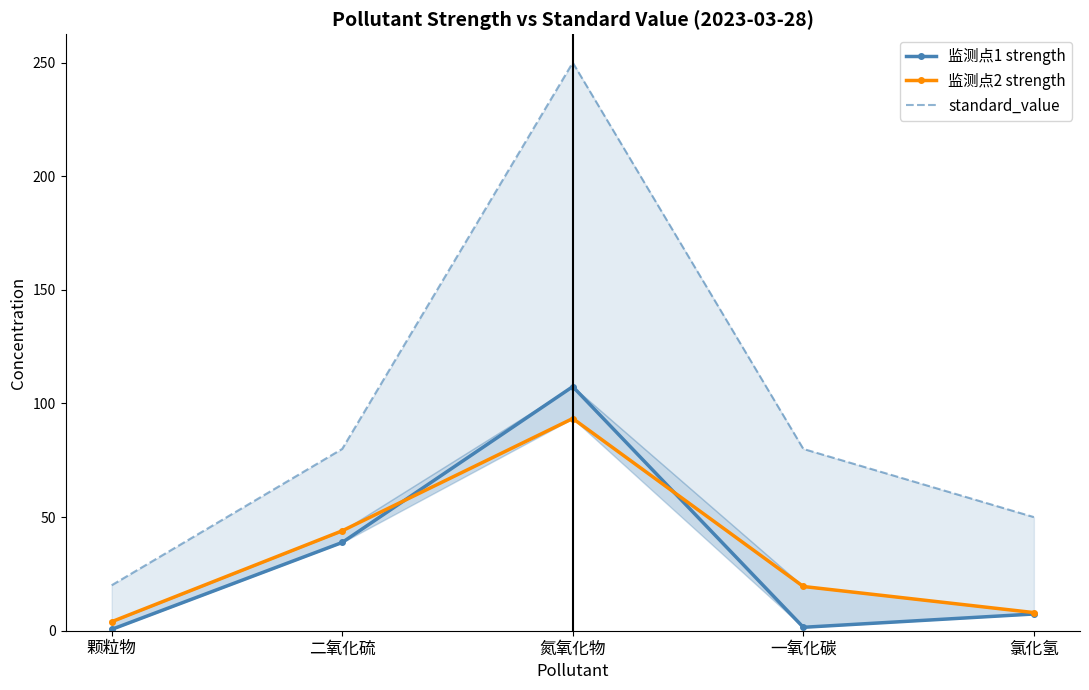

Read the standard_value value at 颗粒物.

20.0